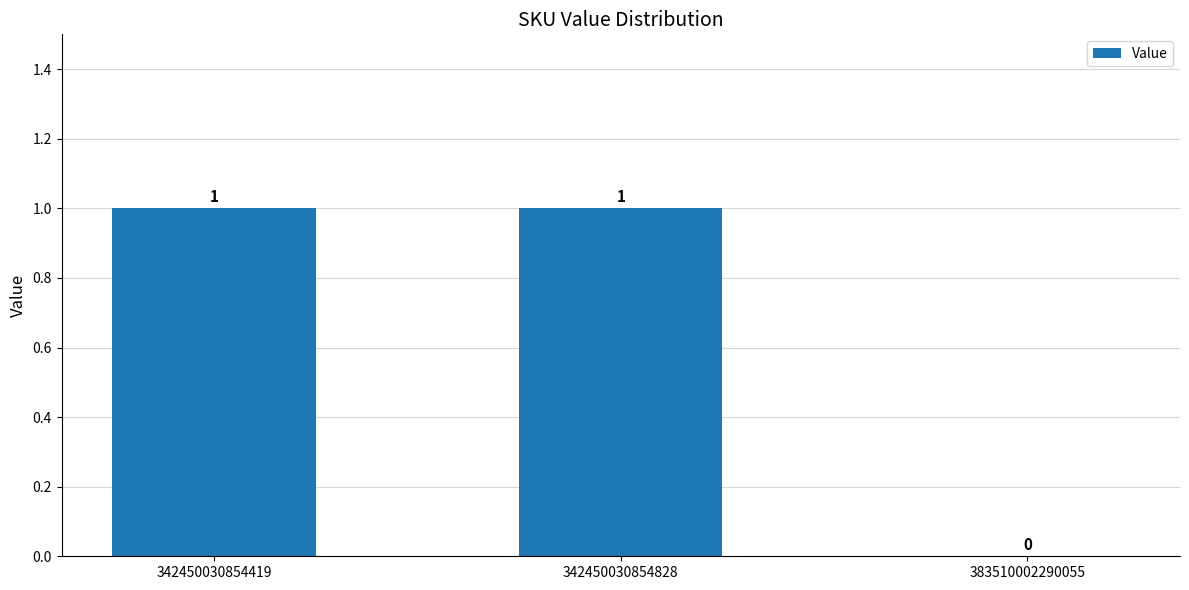

Where is the data nearest to the value 0?

383510002290055